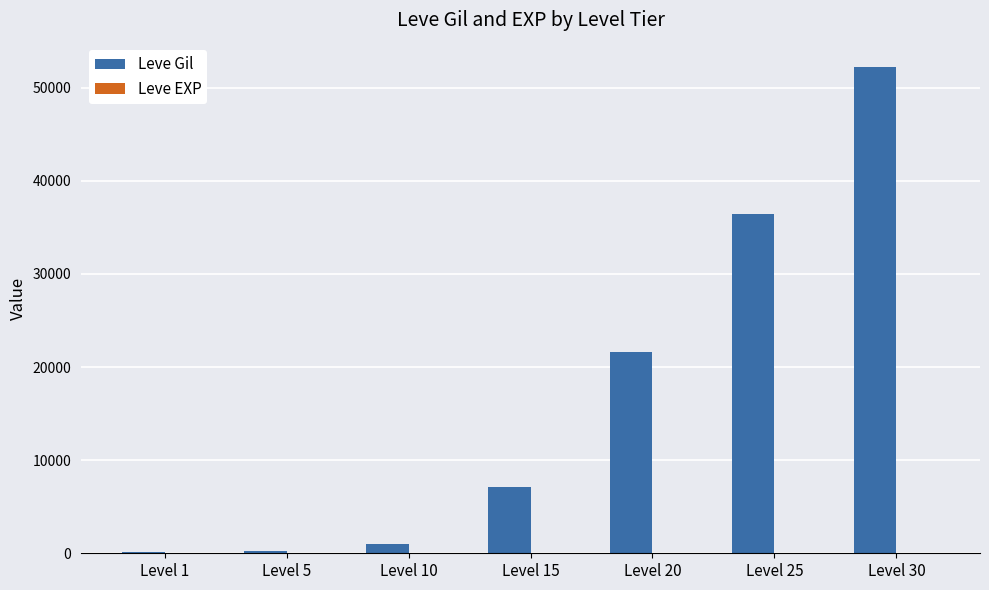

Between Level 10 and Level 20, which series saw the biggest shift?

Leve Gil